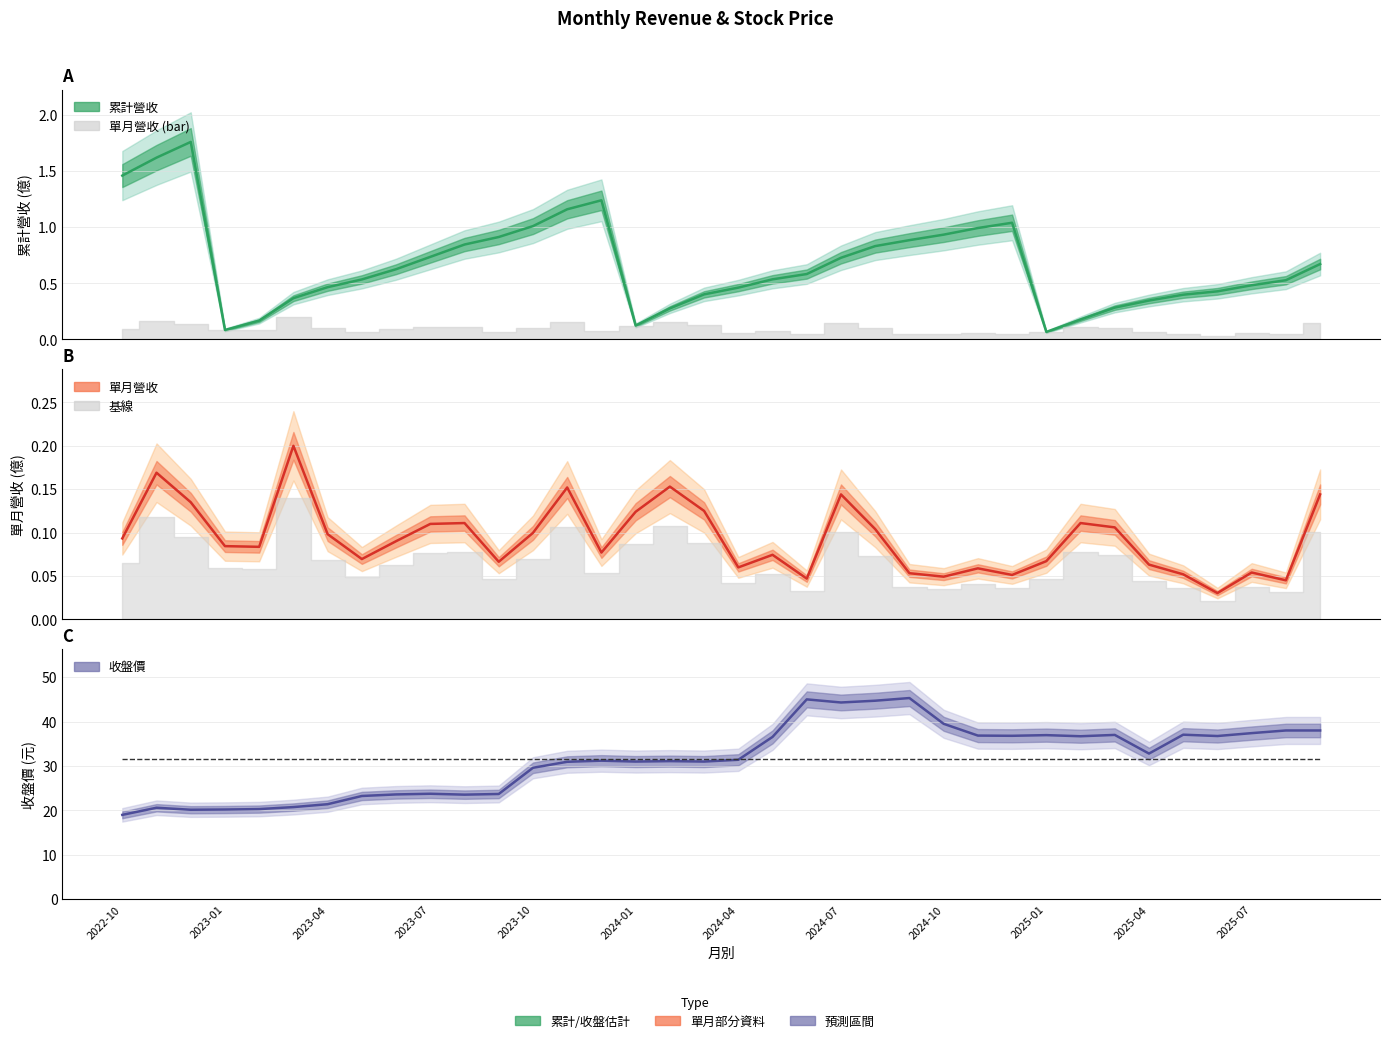

How many distinct data groups are displayed?

3